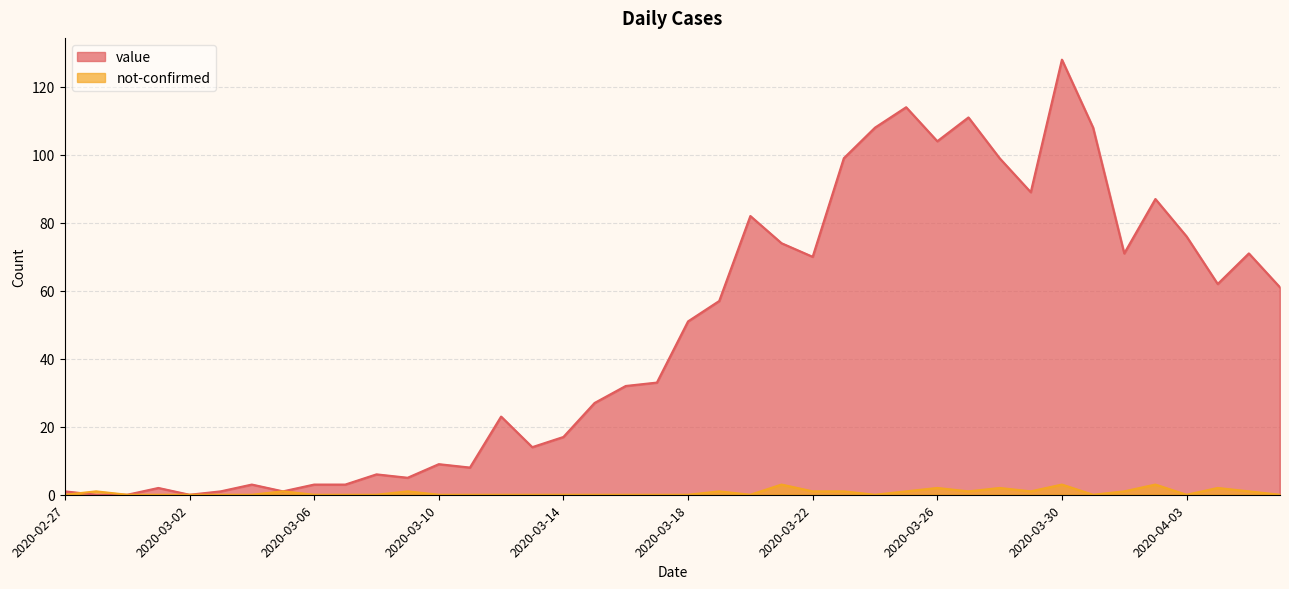

Is the value of value at 2020-03-27 greater than the value of not-confirmed at 2020-03-20?

Yes